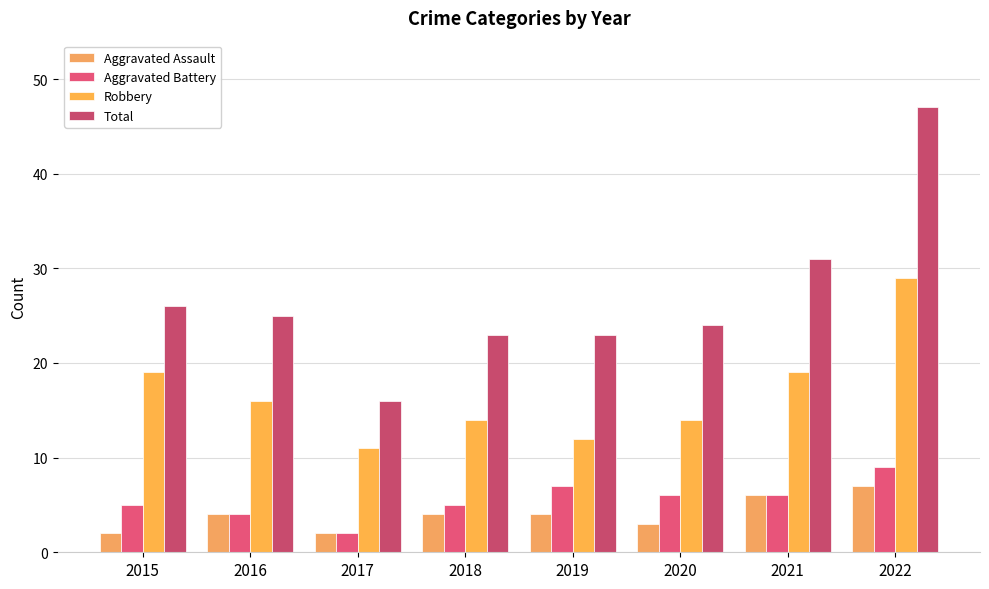

Which series has the largest total across all categories?

Total